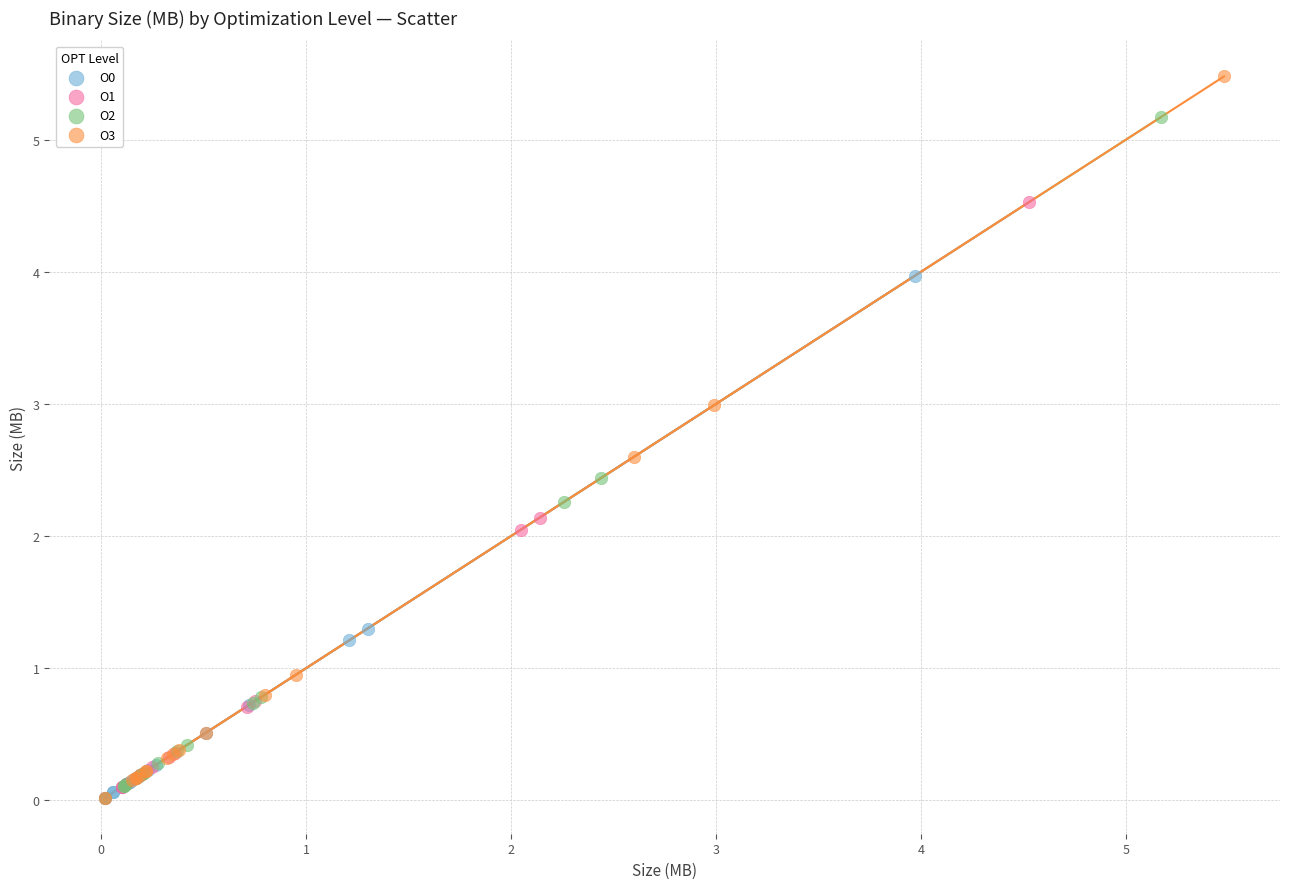

Which series contains the highest Y value?

O3